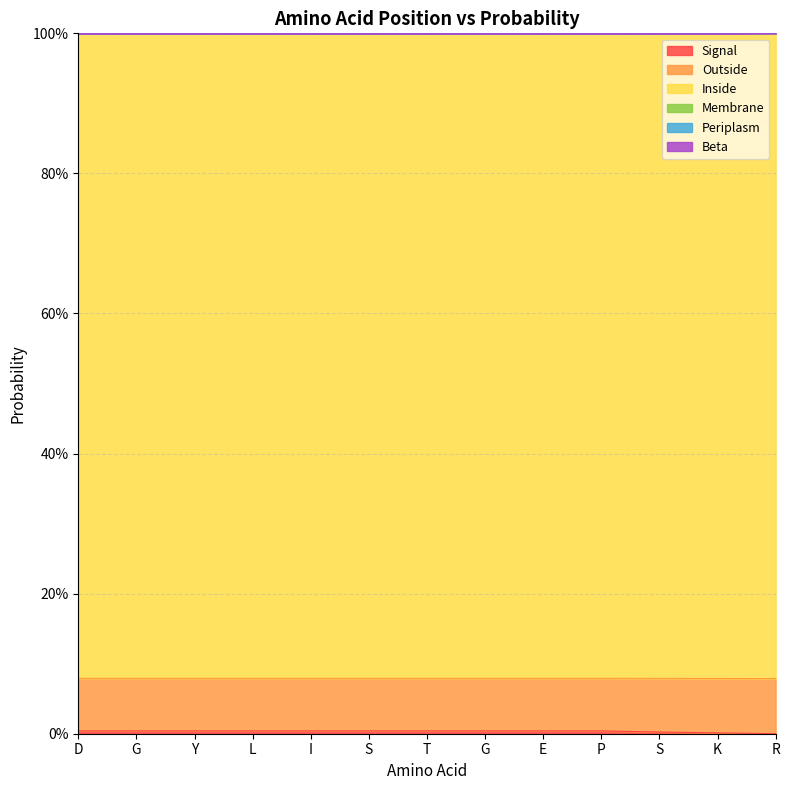

True or false: Beta and Outside intersect in this chart.

False